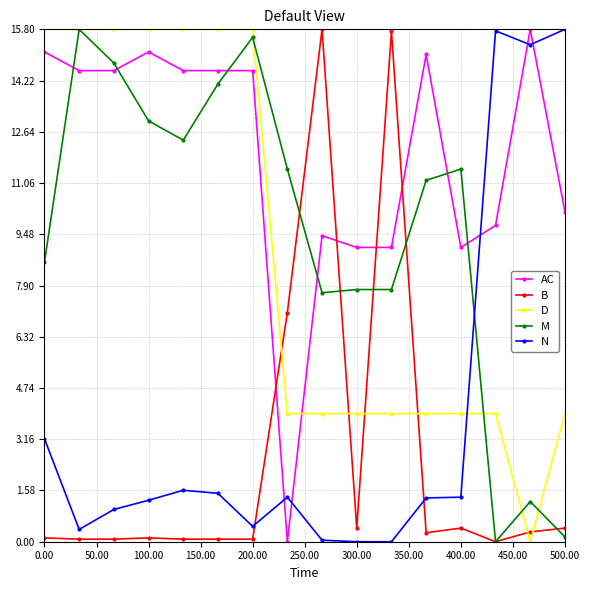

Does the chart have visible grid lines?

Yes